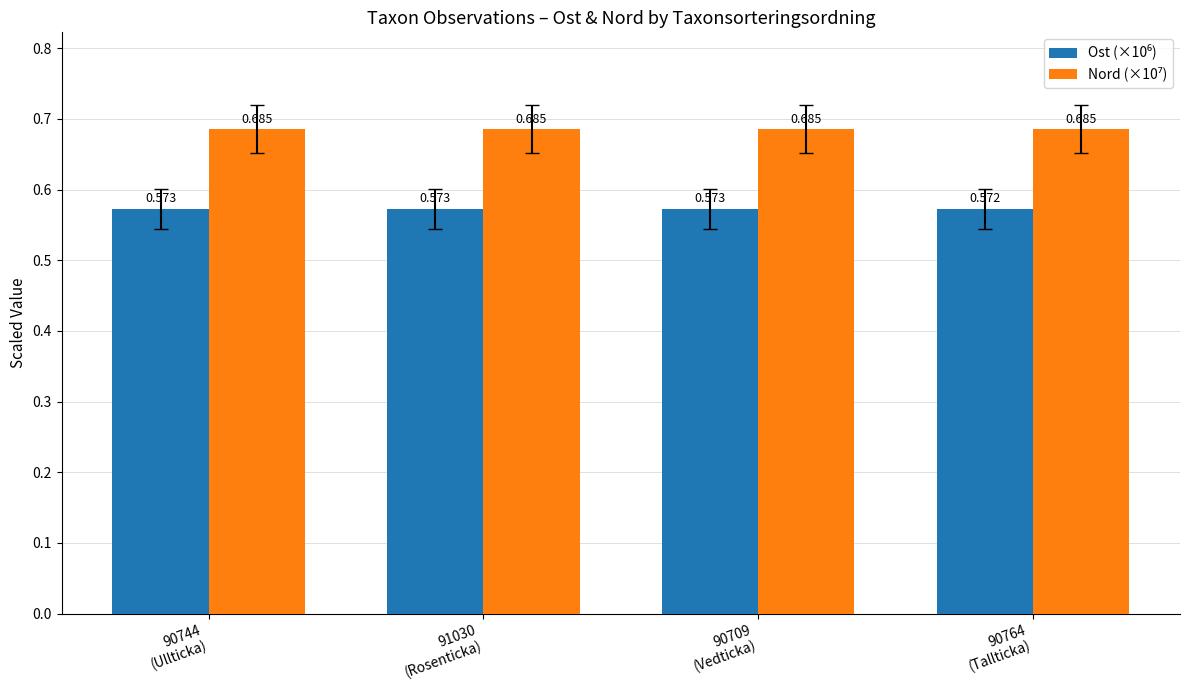

Reading right to left, what are all the values shown in this chart?

Ost (×10⁶): 0.6	0.6	0.6	0.6
Nord (×10⁷): 0.7	0.7	0.7	0.7